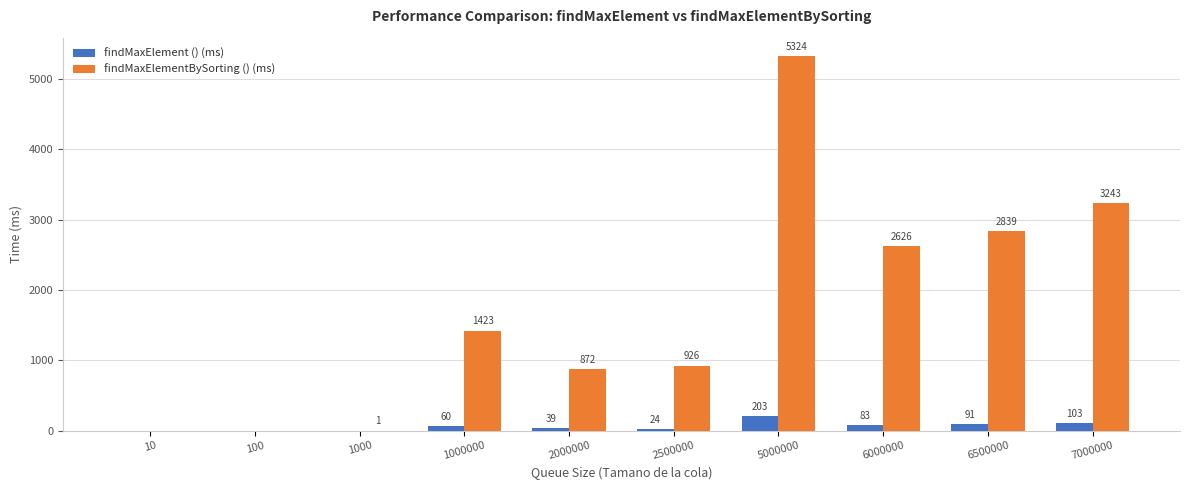

How many distinct data groups are displayed?

2